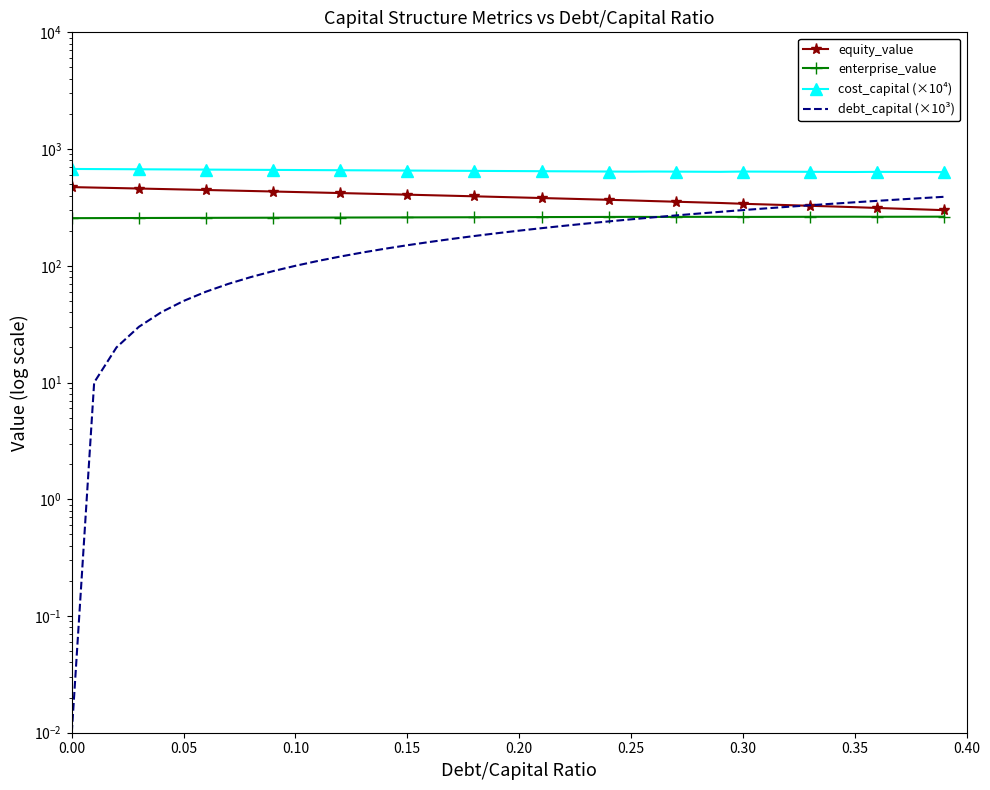

At which label does enterprise_value first exceed 261?

0.20